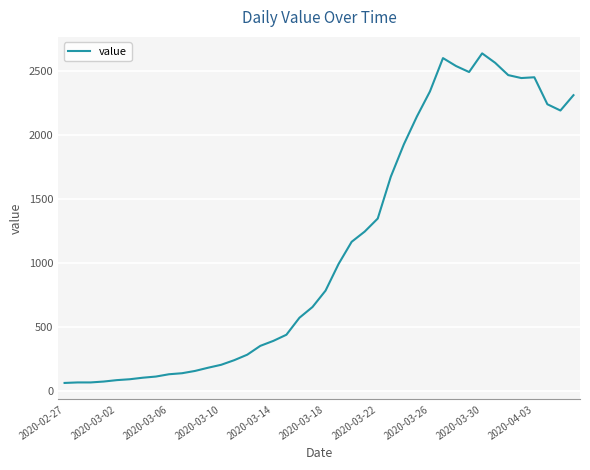

What is the greatest value displayed?

2639